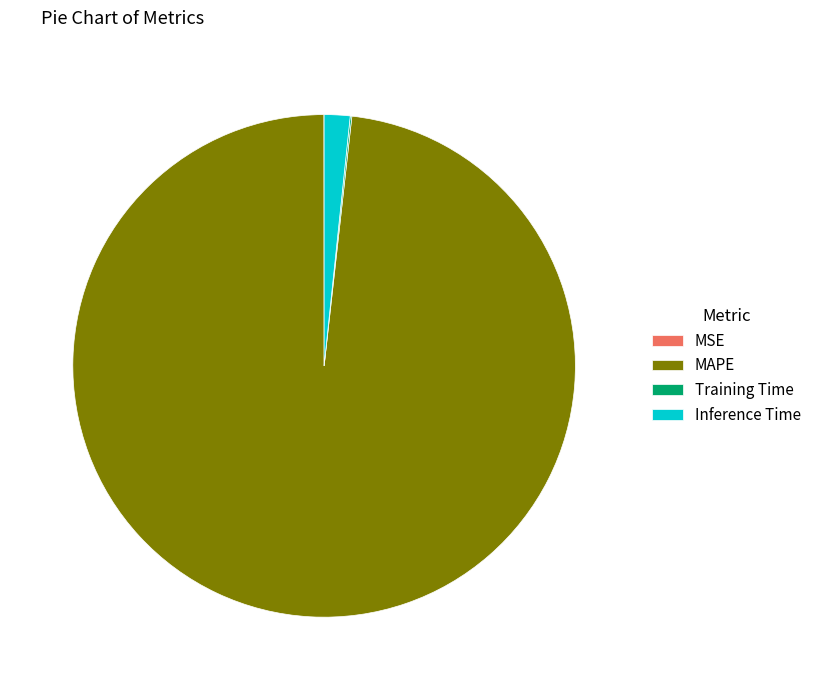

What is the majority slice?

MAPE